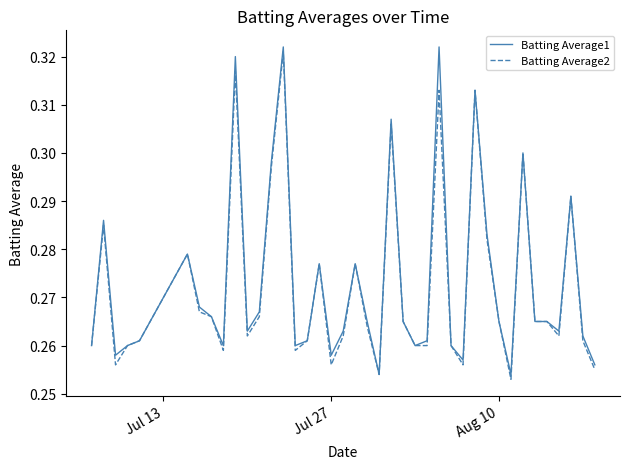

Which series has the widest spread of values?

Batting Average1